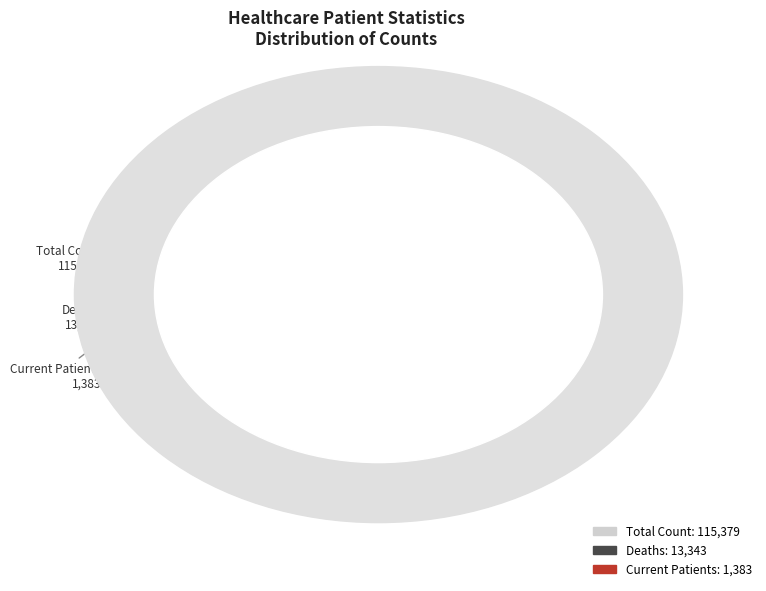

Is there a majority slice in this chart?

Yes